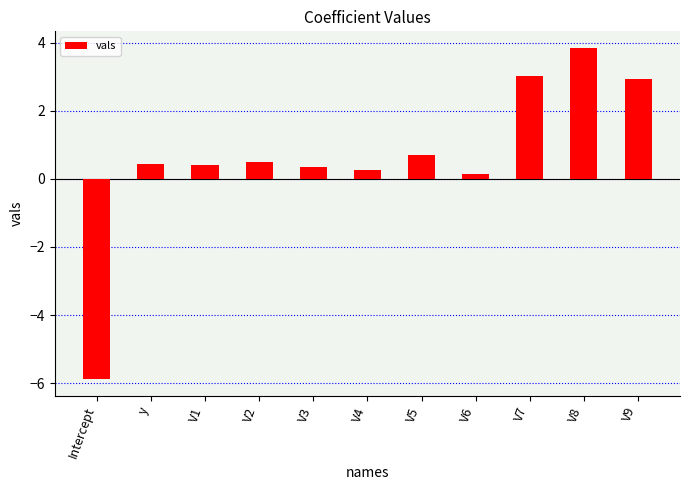

True or false: the data shows 0.4 at y.

True